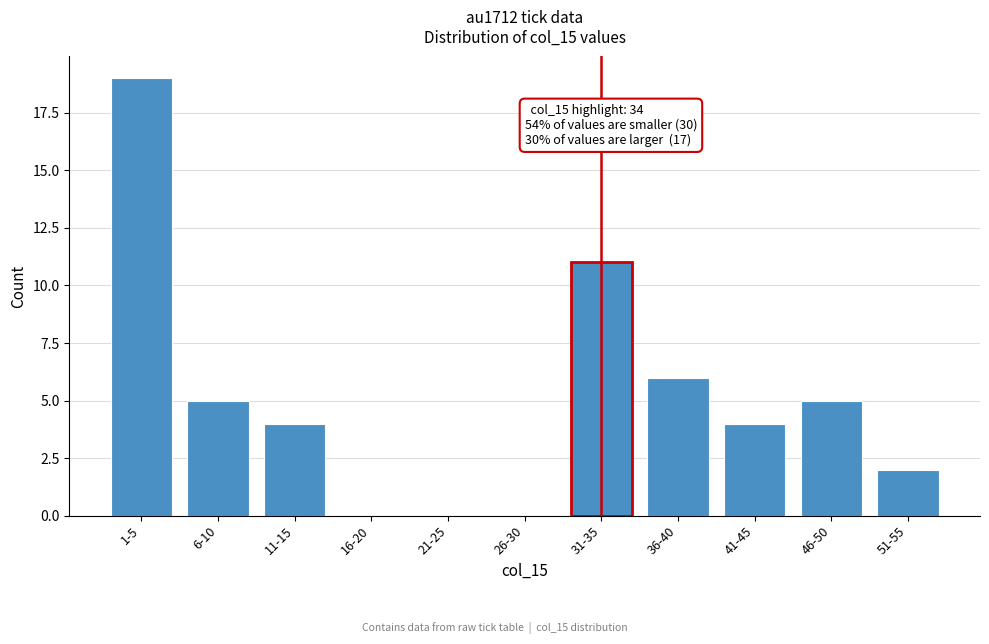

Reading right to left, extract all data points from this chart.

51-55=2	46-50=5	41-45=4	36-40=6	31-35=11	26-30=0	21-25=0	16-20=0	11-15=4	6-10=5	1-5=19